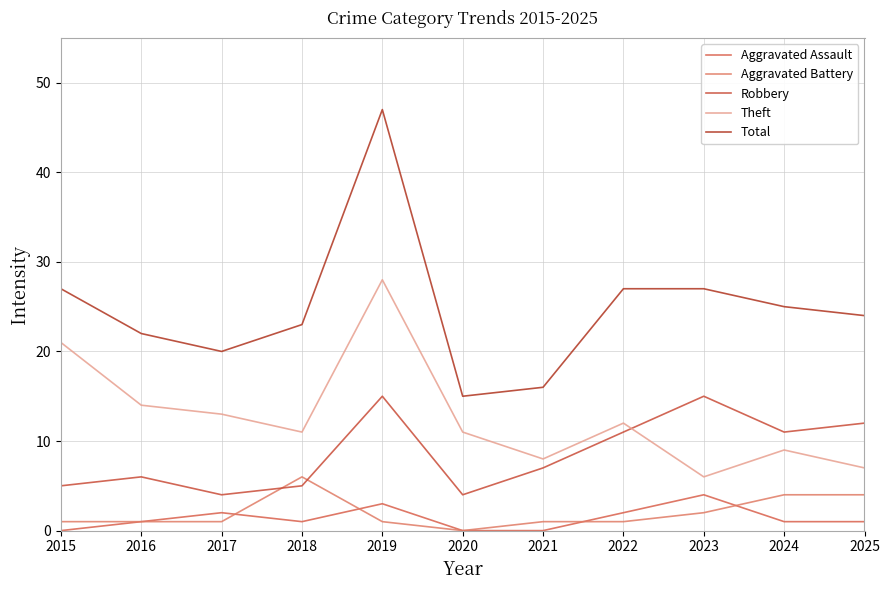

The value of Aggravated Assault at 2018 is 1. True or false?

True